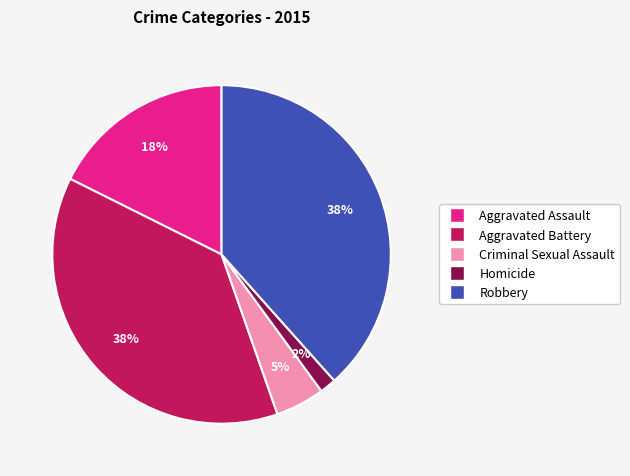

Does Aggravated Assault account for over 50% of the chart?

No